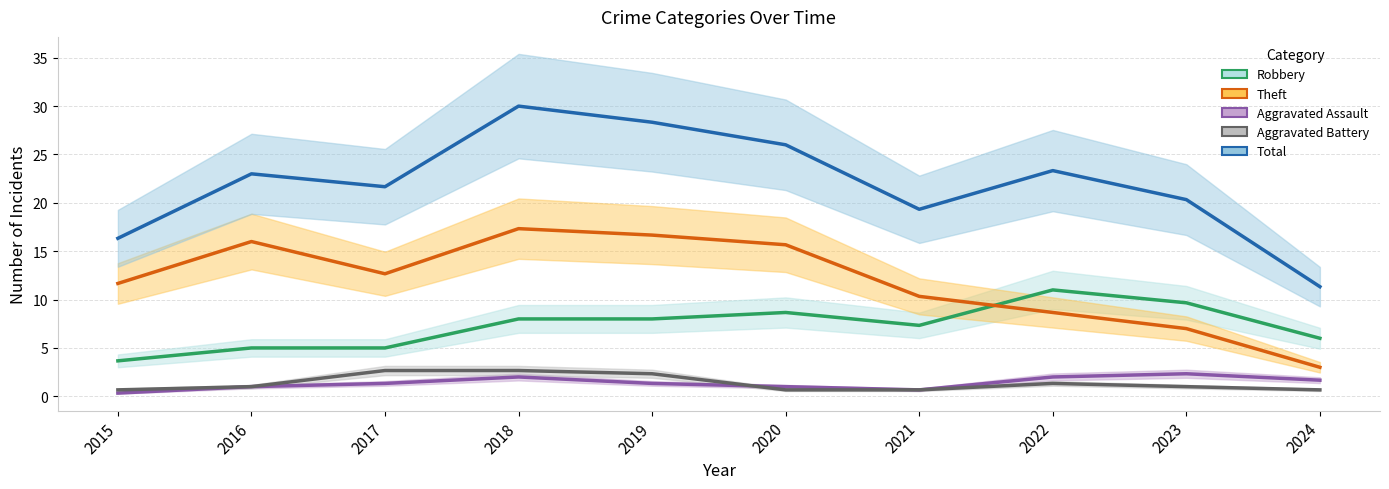

Which series has the widest spread of values?

Total